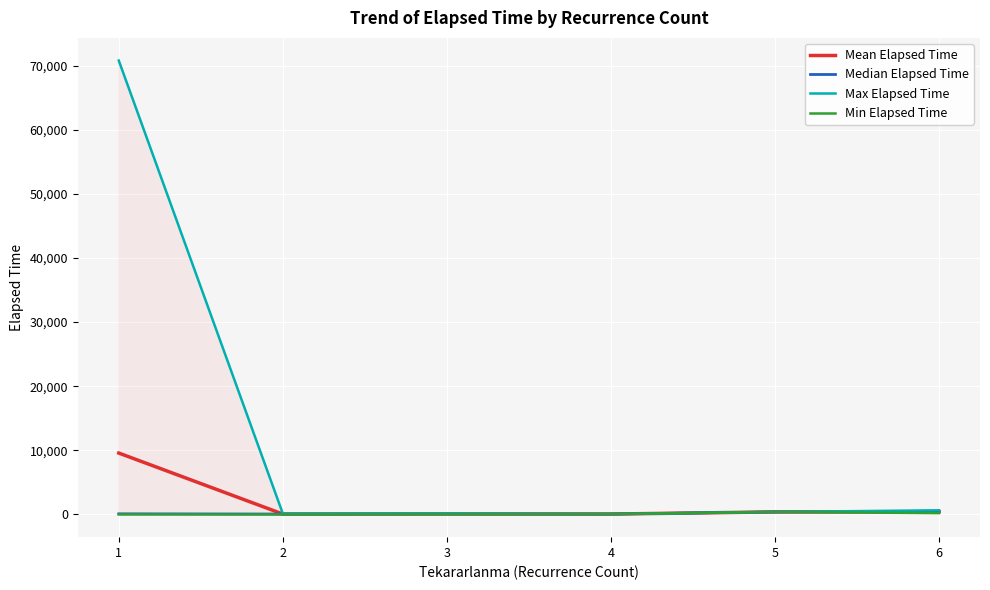

What is the sum of the Mean Elapsed Time values at 1 and 2?

9642.6